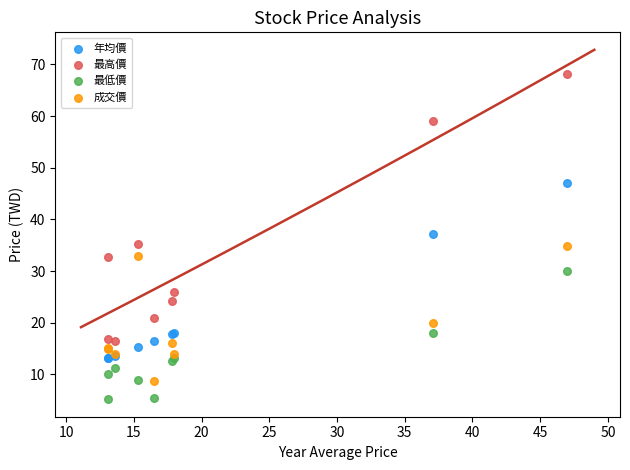

What is the X range (max minus min) for the scatter plot?

33.9